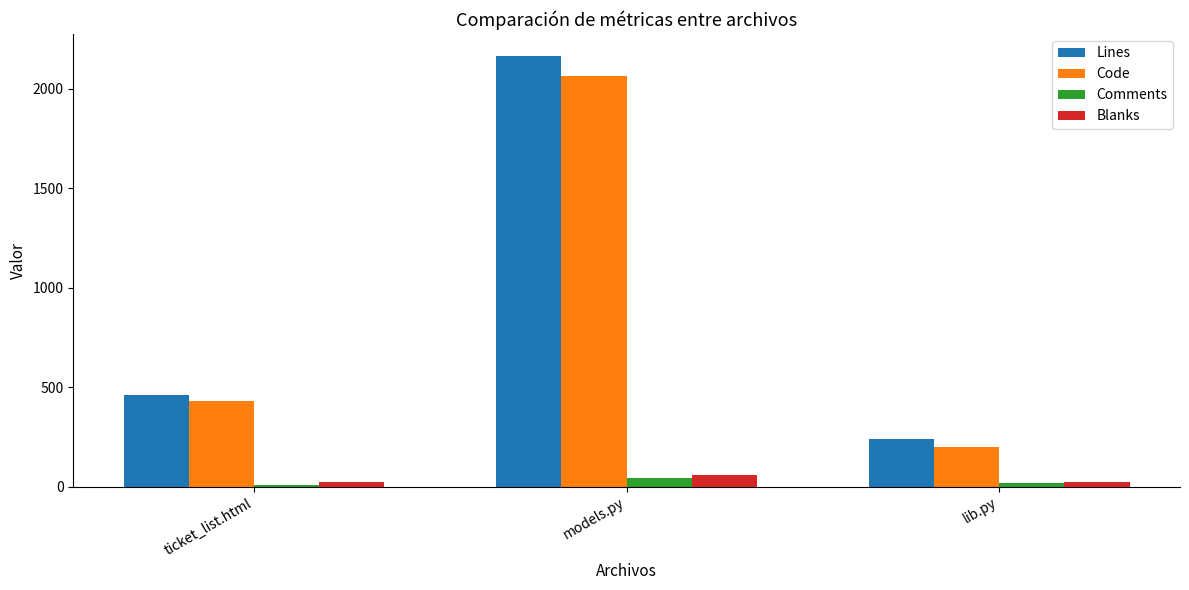

What is the total value across all series at models.py?

4334